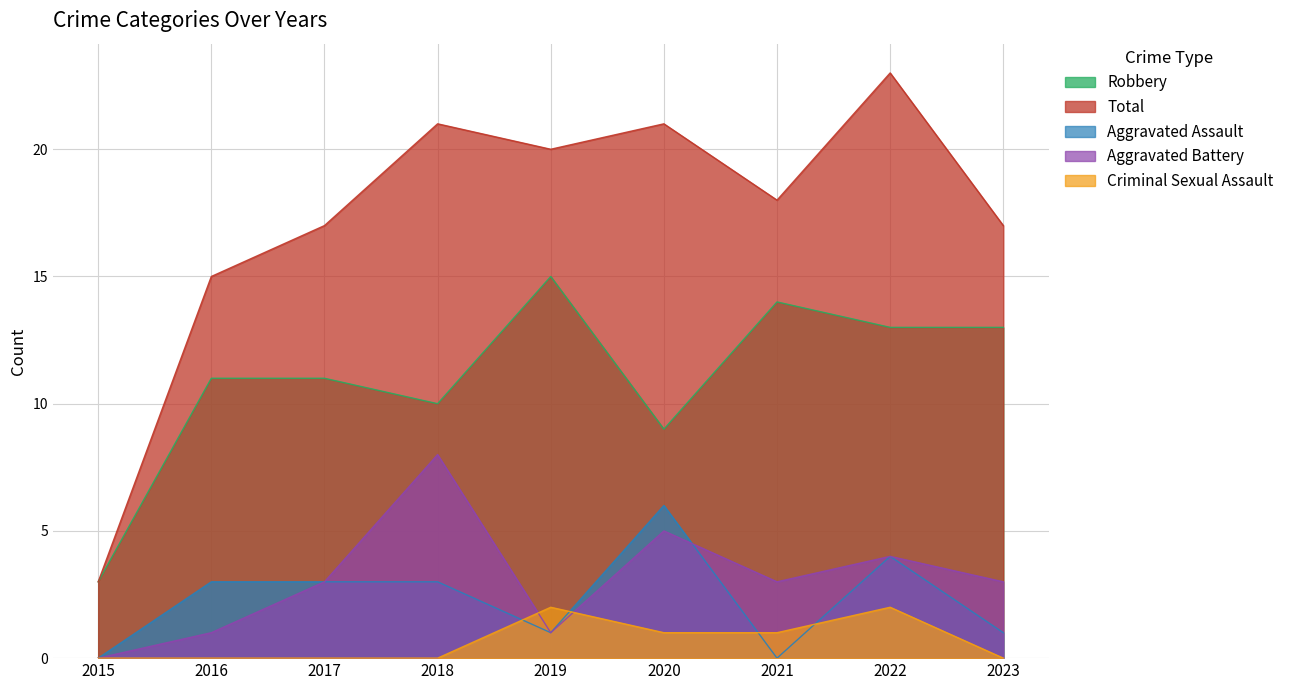

What is the difference between the highest and lowest values at 2022?

21